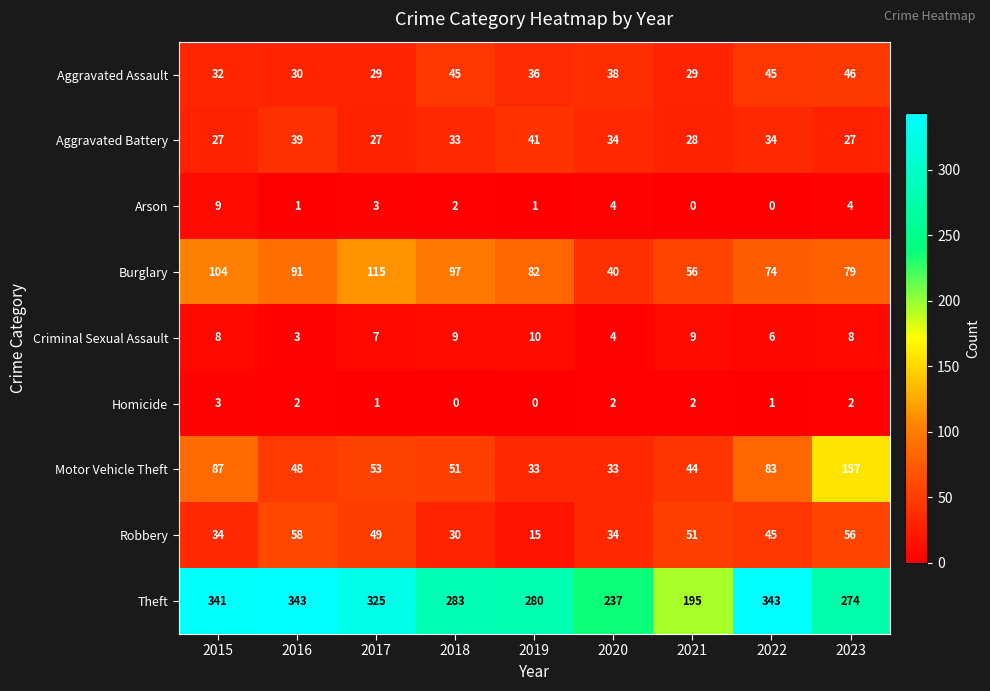

What is the lowest value of the Motor Vehicle Theft series?

33